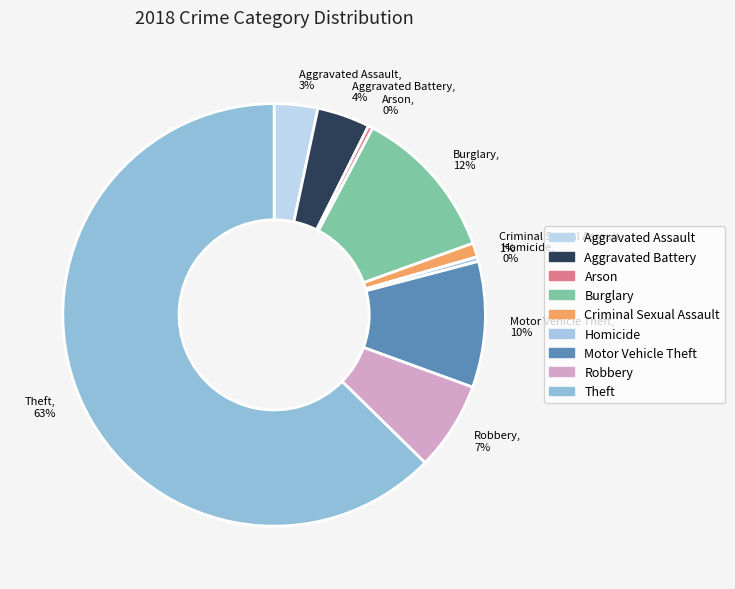

Is the sum of Criminal Sexual Assault, 1% and Homicide, 0% greater than half?

No